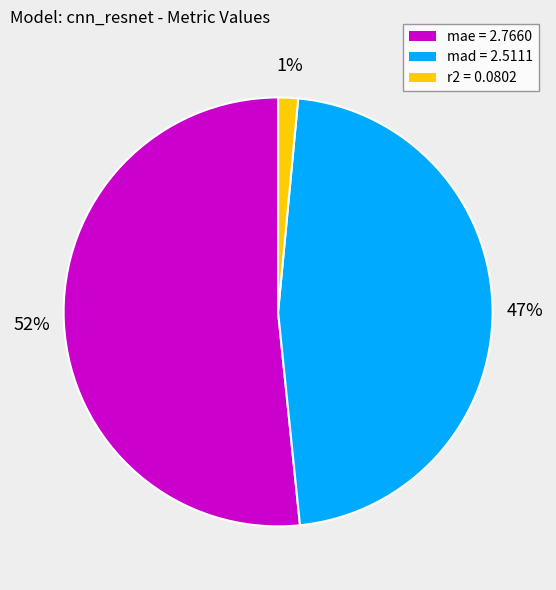

True or false: mae accounts for 42% of the total.

False